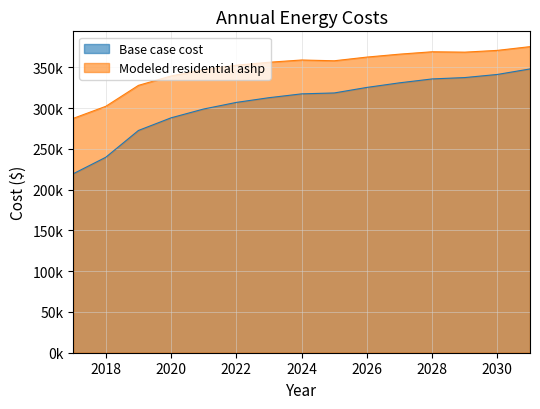

Which series has the largest range (max minus min)?

Base case cost